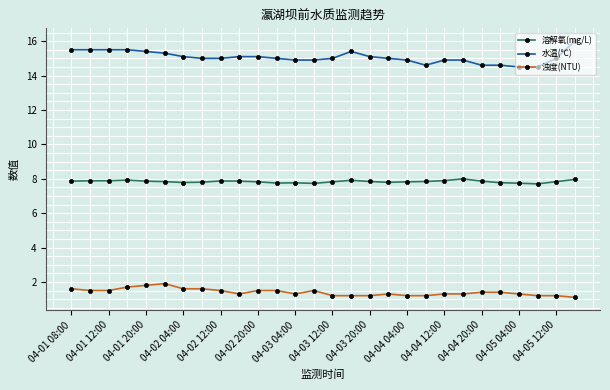

True or false: 浊度(NTU) and 溶解氧(mg/L) intersect in this chart.

False